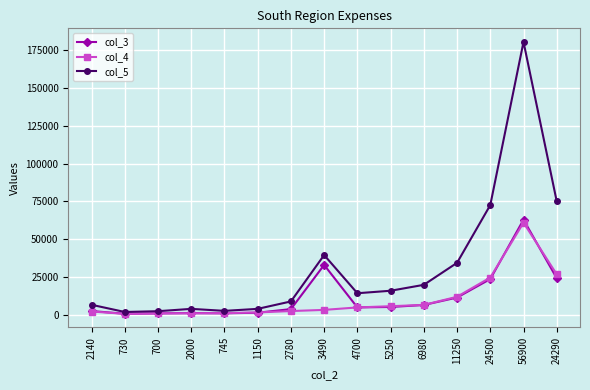

What is the sum of the col_4 values at 700 and 5250?

6250